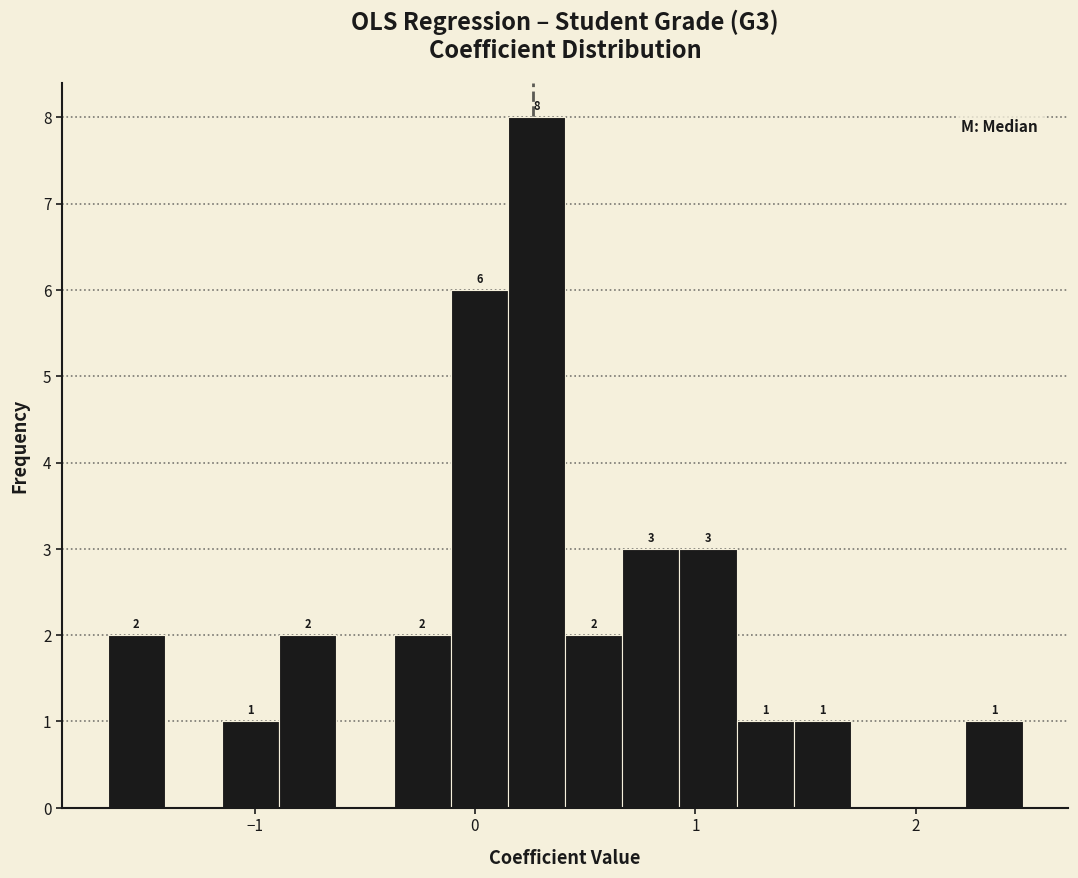

Read against the x-axis, roughly where is the centre of the tallest bar?

0.3